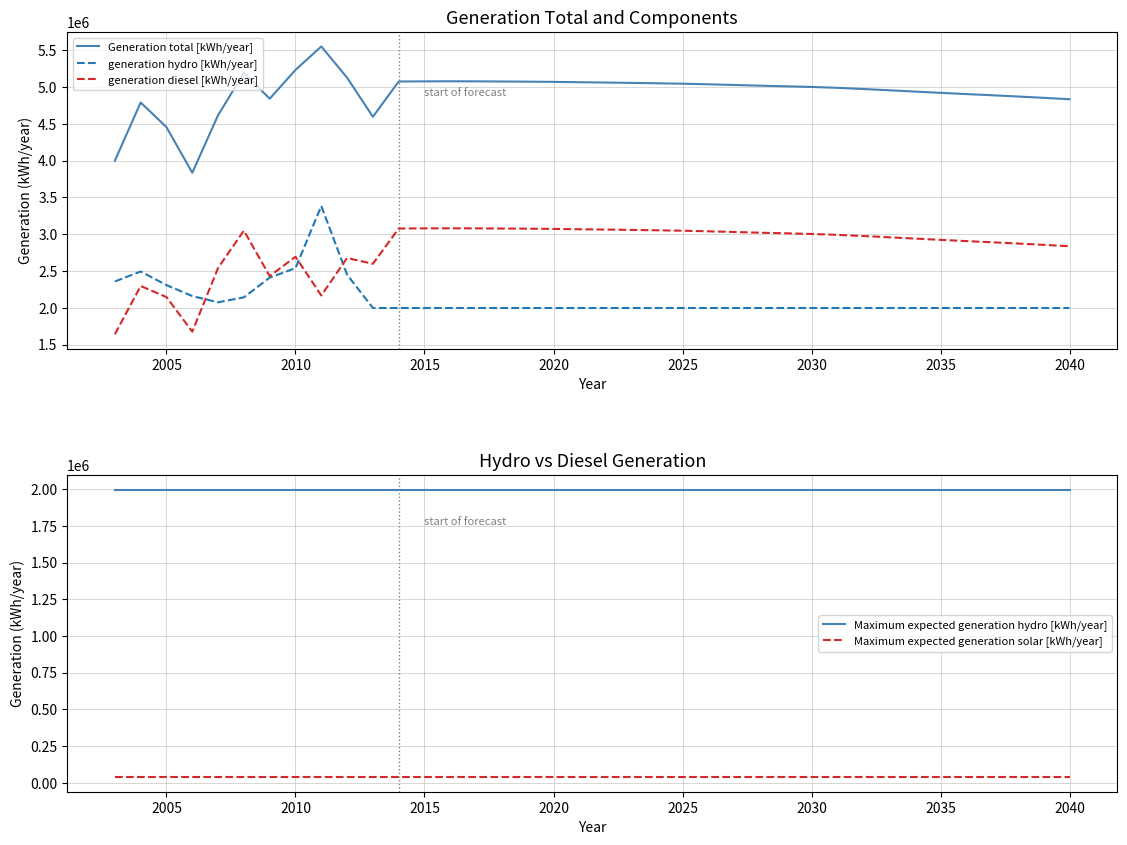

How many distinct data groups are displayed?

5